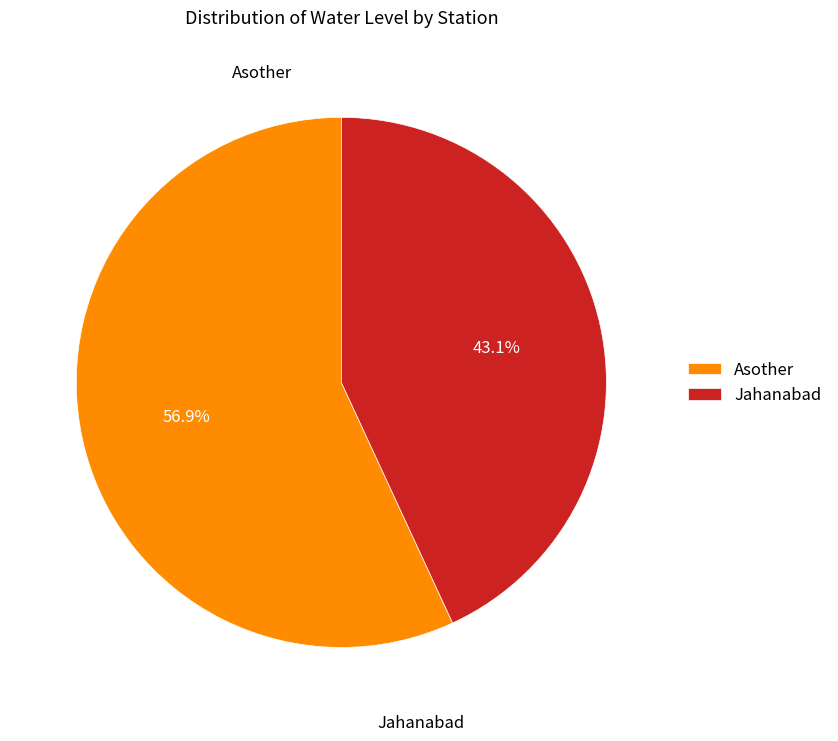

To the nearest percent, what is the difference between the Asother and Jahanabad slice percentages?

14%